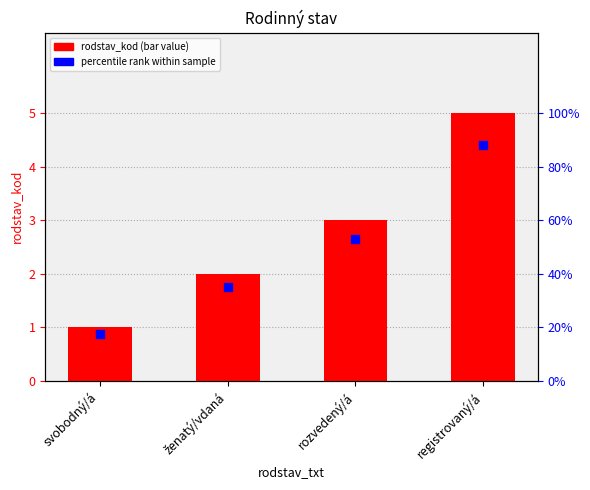

Which series has the largest Y range (max minus min)?

rodstav_kod